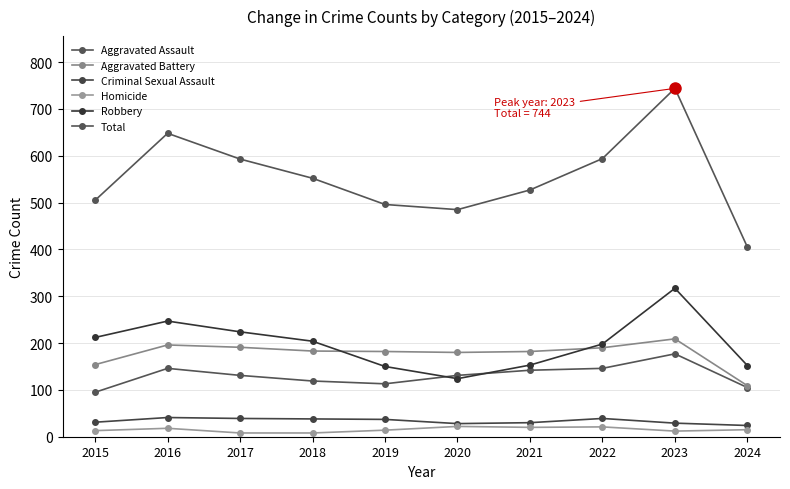

Does the chart have visible grid lines?

Yes